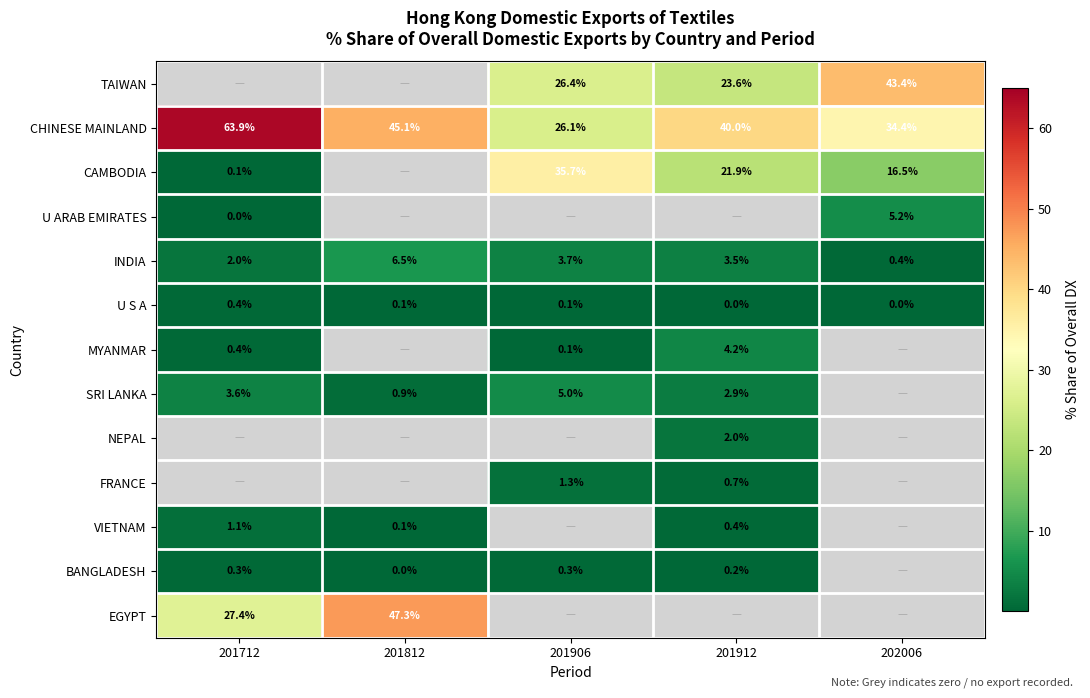

What is the sum of the BANGLADESH values at 201712 and 201906?

0.6